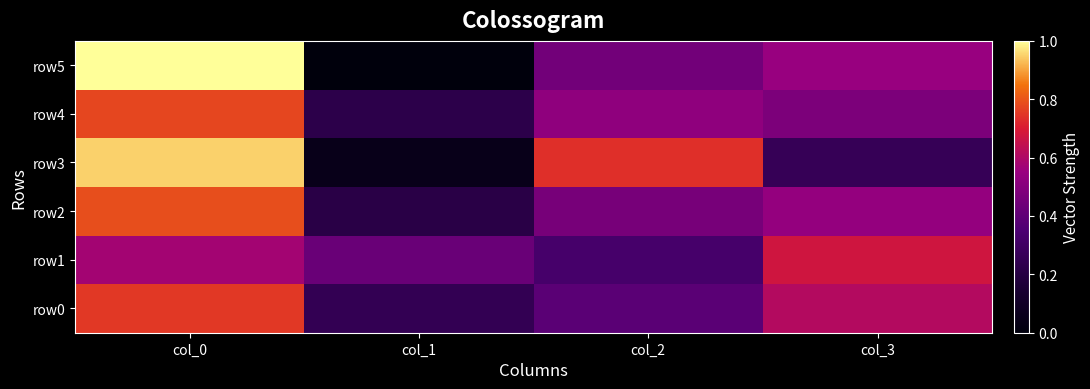

Reading left to right, transcribe all the data shown in this chart.

row0: col_0=0.8	col_1=0.2	col_2=0.4	col_3=0.6
row1: col_0=0.6	col_1=0.4	col_2=0.3	col_3=0.7
row2: col_0=0.8	col_1=0.2	col_2=0.5	col_3=0.5
row3: col_0=0.9	col_1=0.1	col_2=0.7	col_3=0.3
row4: col_0=0.8	col_1=0.2	col_2=0.5	col_3=0.5
row5: col_0=1.0	col_1=0.0	col_2=0.5	col_3=0.6